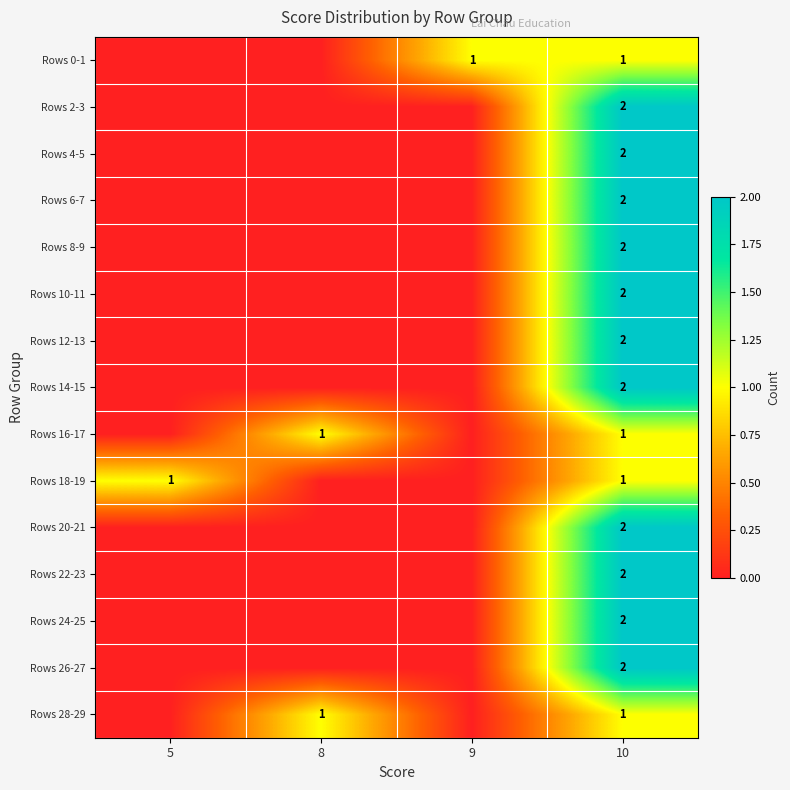

True or false: Rows 0-1 has a value of 1 at 9.

True